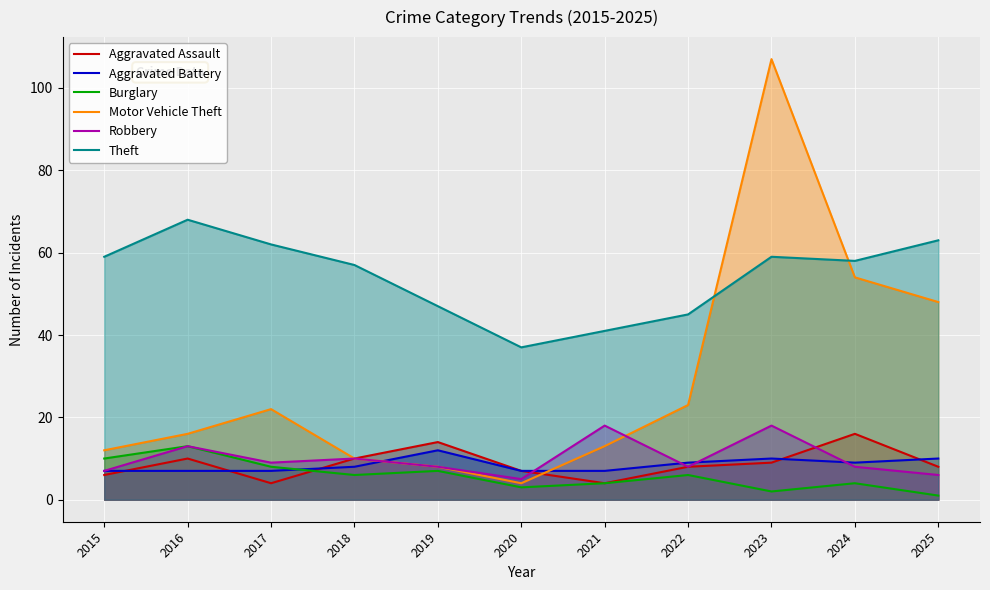

True or false: Motor Vehicle Theft and Burglary cross at least once.

False